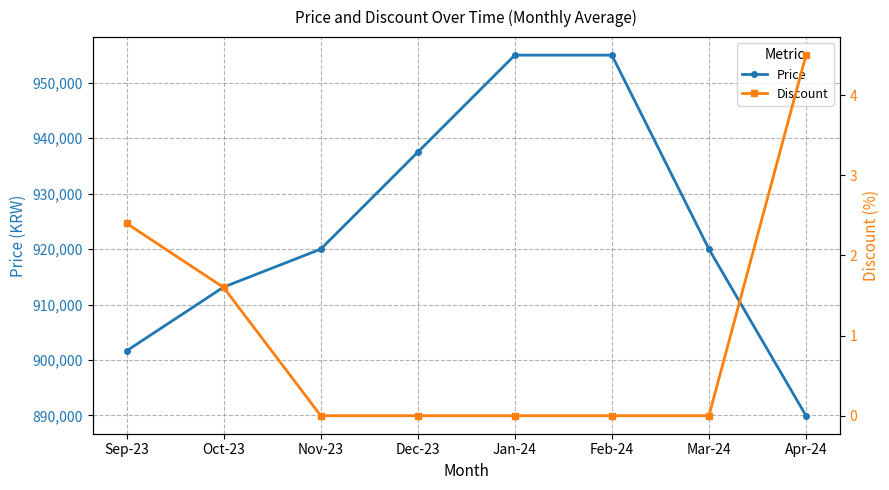

True or false: Price and Discount cross at least once.

False